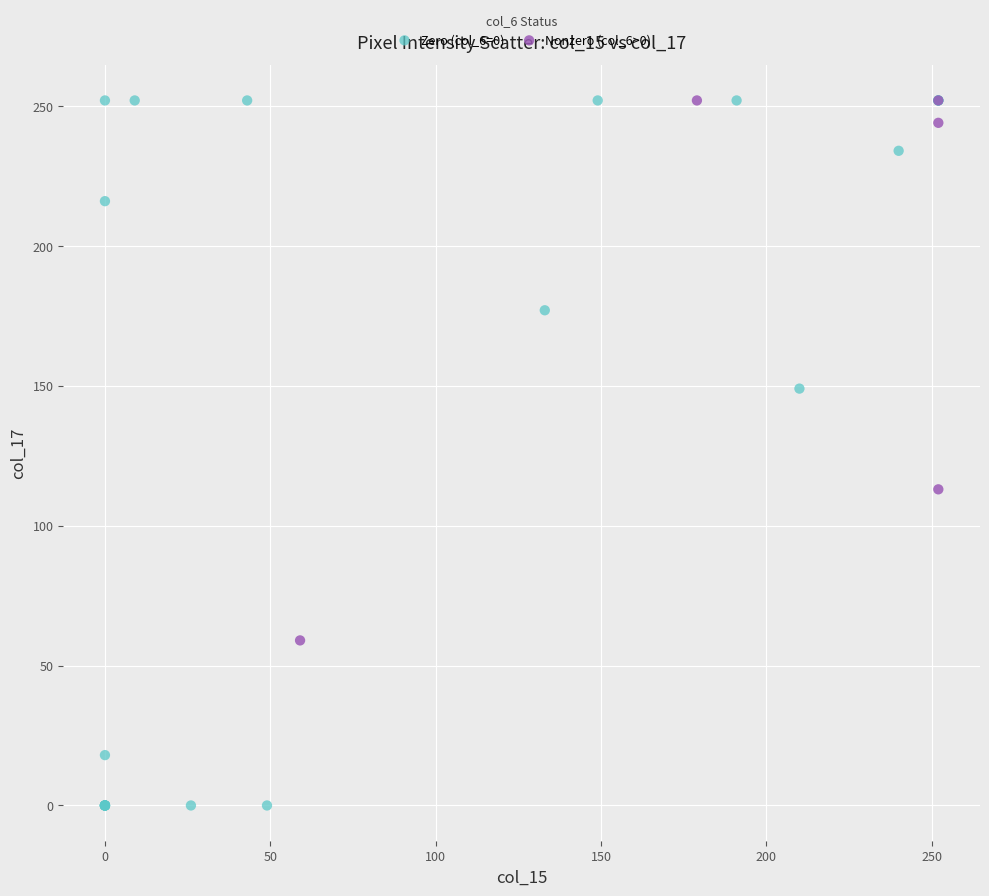

Which series has the widest spread of Y values?

Zero (col_6=0)